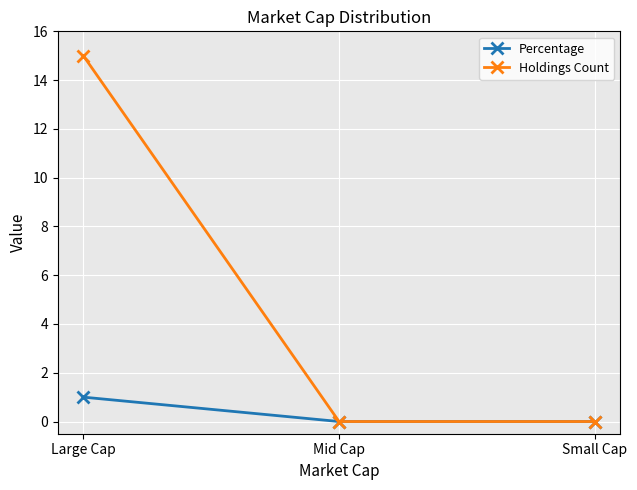

Reading left to right, what are all the values shown in this chart?

Percentage: Large Cap=1	Mid Cap=0	Small Cap=0
Holdings Count: Large Cap=15	Mid Cap=0	Small Cap=0